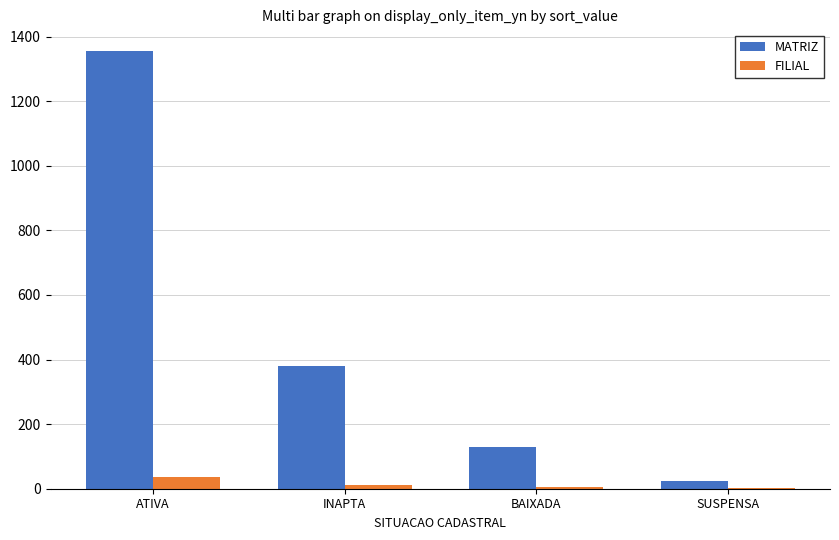

What is the maximum value shown in the chart?

1355